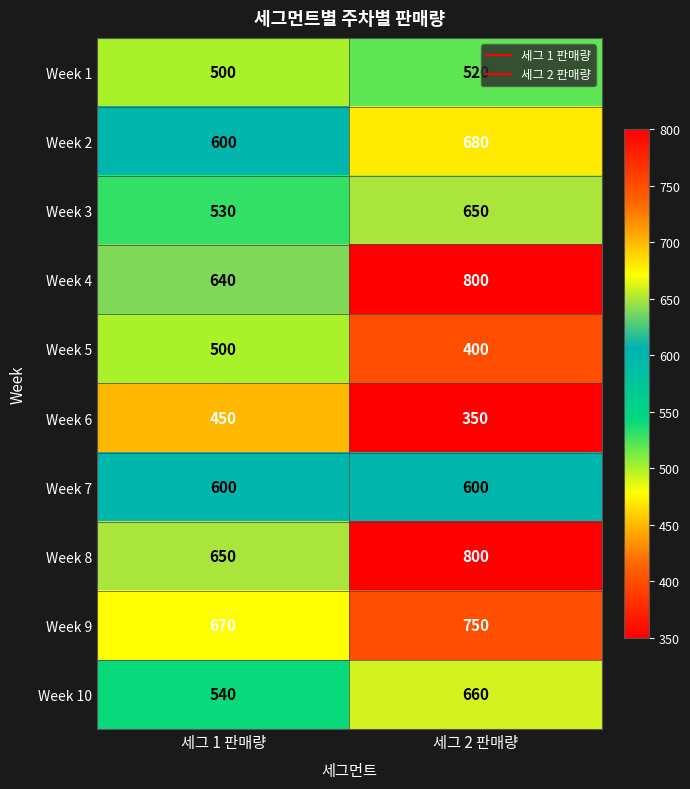

The value of Week 2 at 세그 1 판매량 is 911. True or false?

False